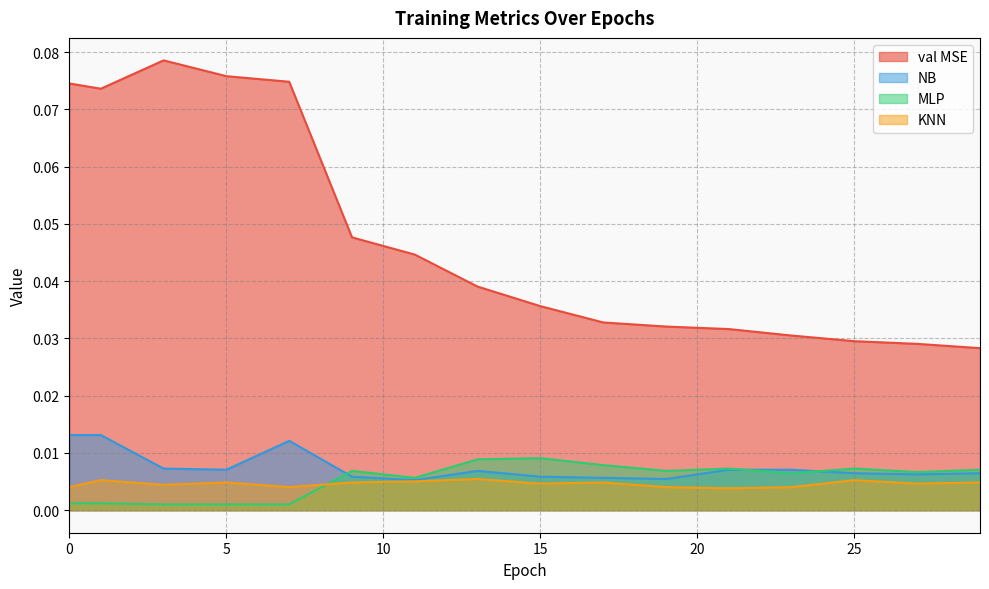

What is the total value across all series at 15?

0.1